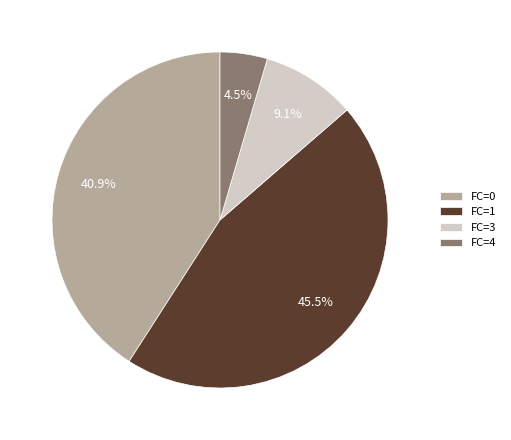

Combined, what portion of the pie is FC=4 and FC=3?

13.6%